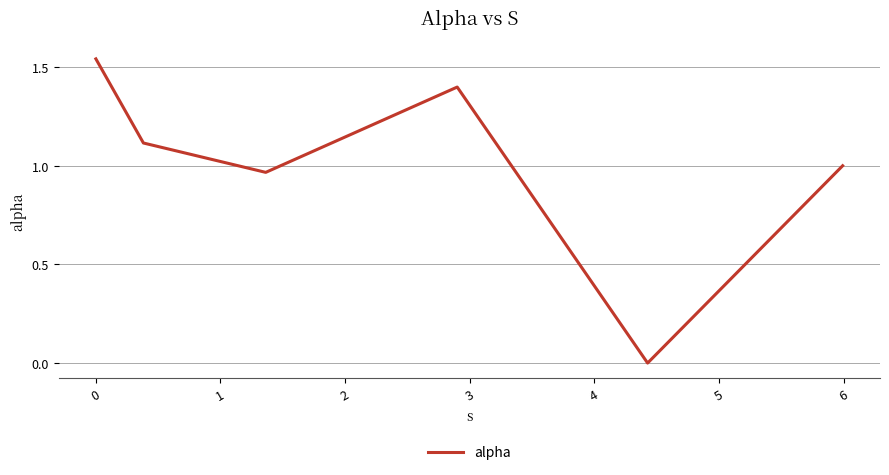

How many interior local valleys (lower than both neighbors) does the data have?

2